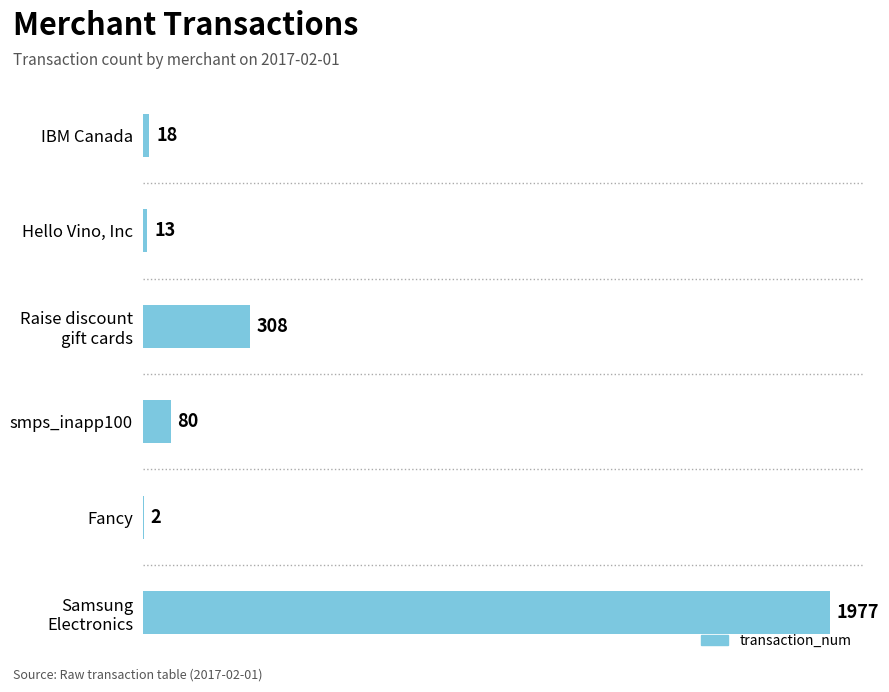

What is the sum of all values?

2398